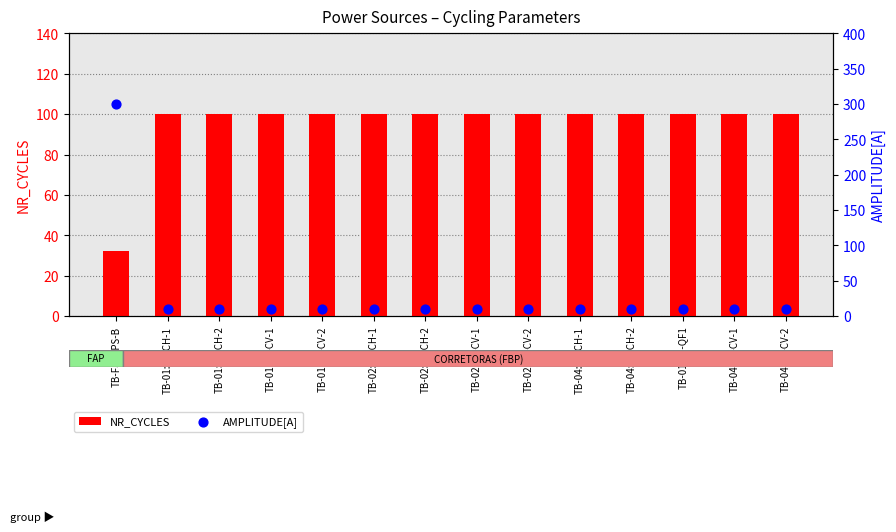

Which series reaches the maximum Y coordinate?

AMPLITUDE[A]